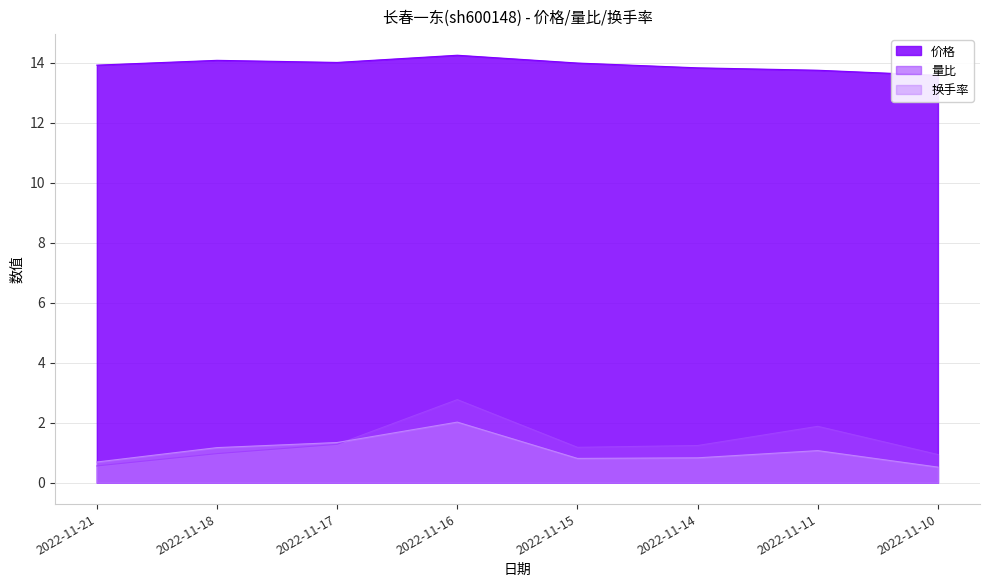

Rank the categories by 换手率 value from lowest to highest.

2022-11-10, 2022-11-21, 2022-11-15, 2022-11-14, 2022-11-11, 2022-11-18, 2022-11-17, 2022-11-16